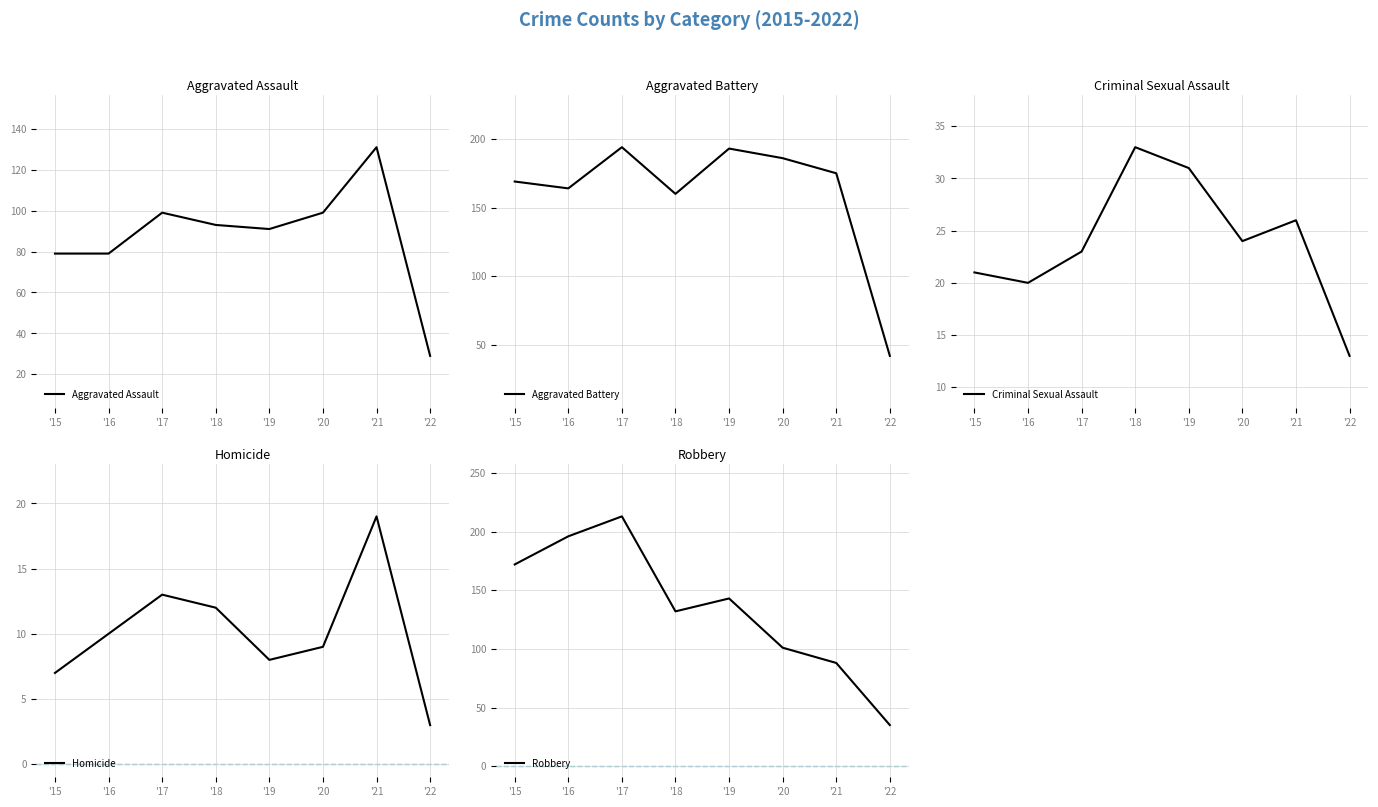

At which category does Aggravated Battery reach its first local peak?

'17